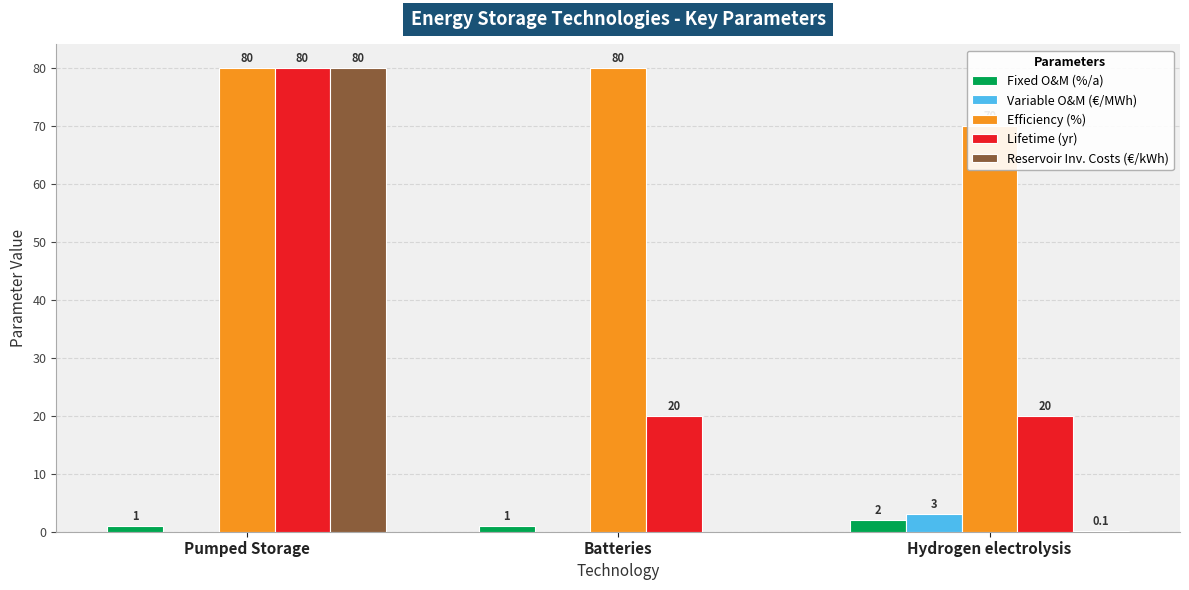

Where is Lifetime (yr) nearest to the value 50?

Pumped Storage